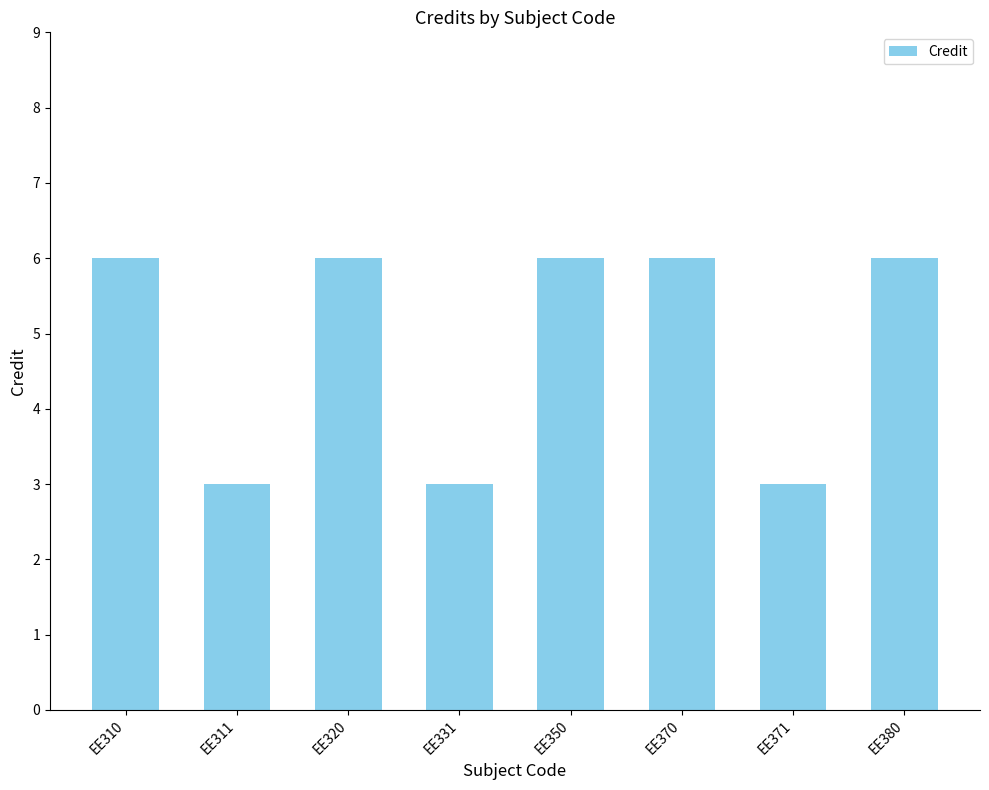

Approximately how many times larger is the value at EE320 compared to EE310?

1.0